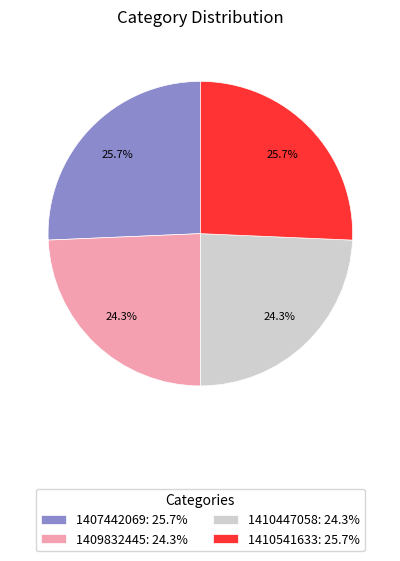

Approximately how many times larger is the value at 1410541633: 25.7% compared to 1409832445: 24.3%?

1.1